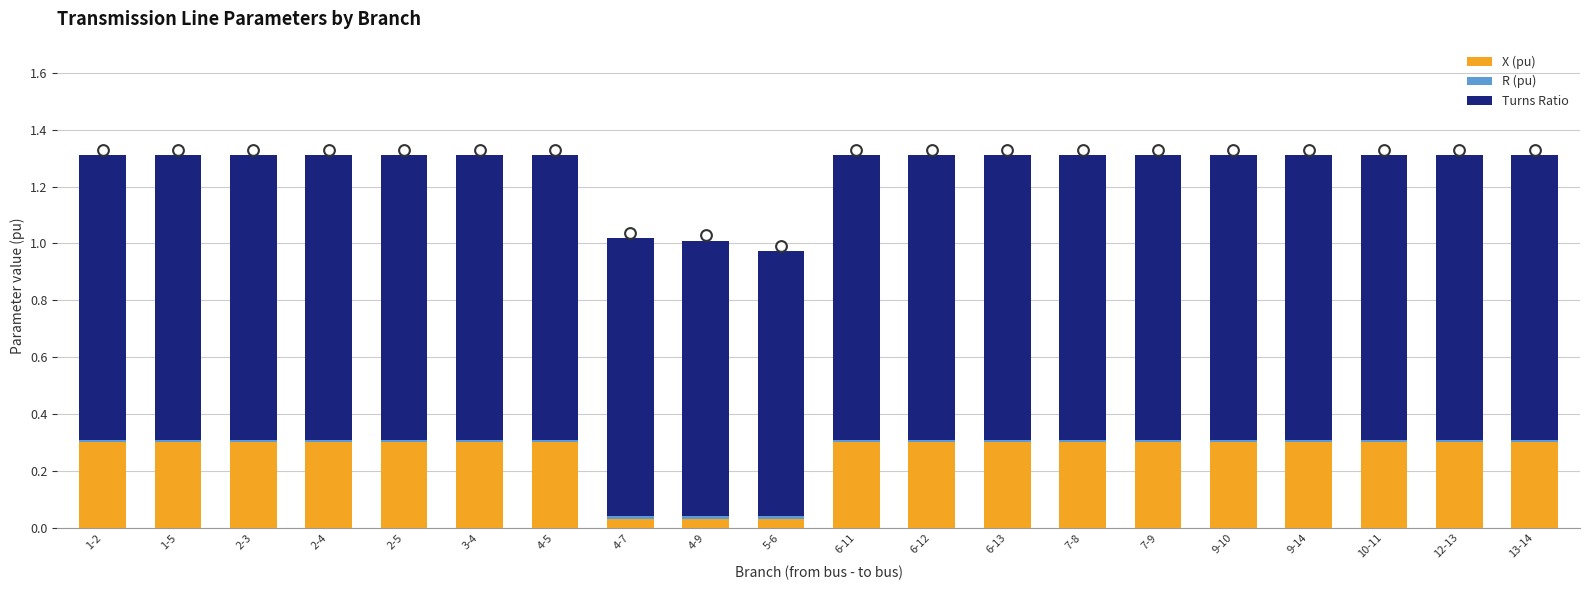

Which series has the largest total across all categories?

Turns Ratio